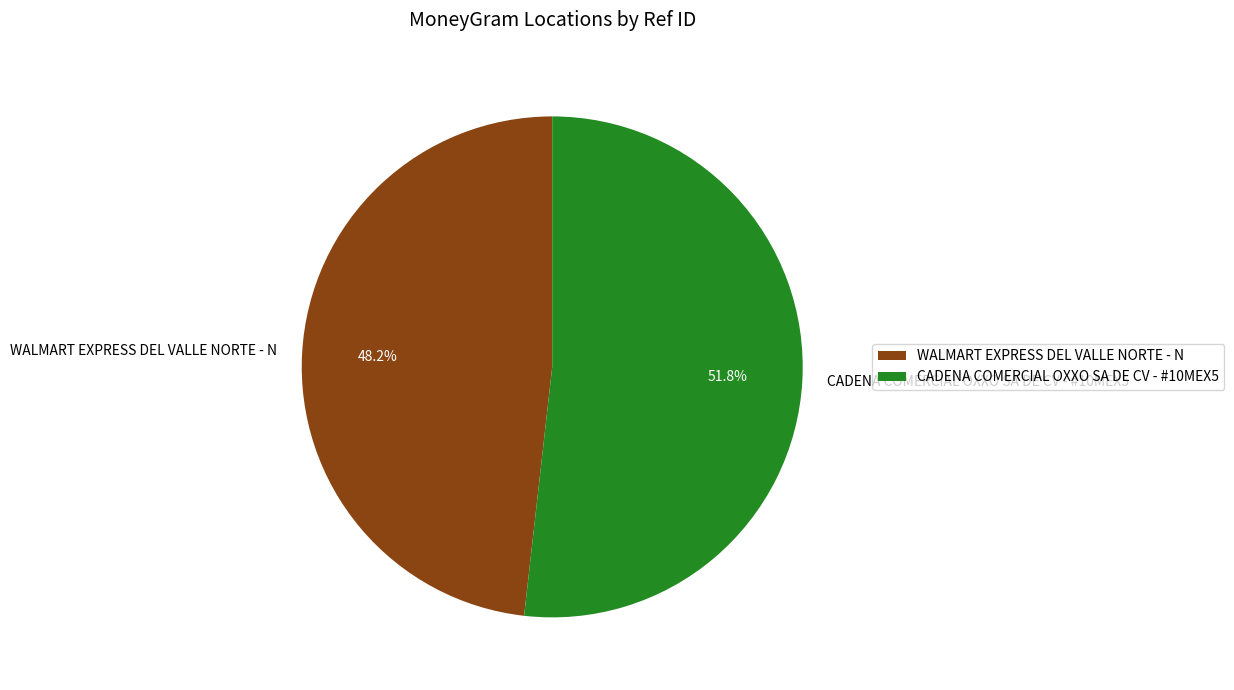

Rank the categories by value from lowest to highest.

WALMART EXPRESS DEL VALLE NORTE - N, CADENA COMERCIAL OXXO SA DE CV - #10MEX5